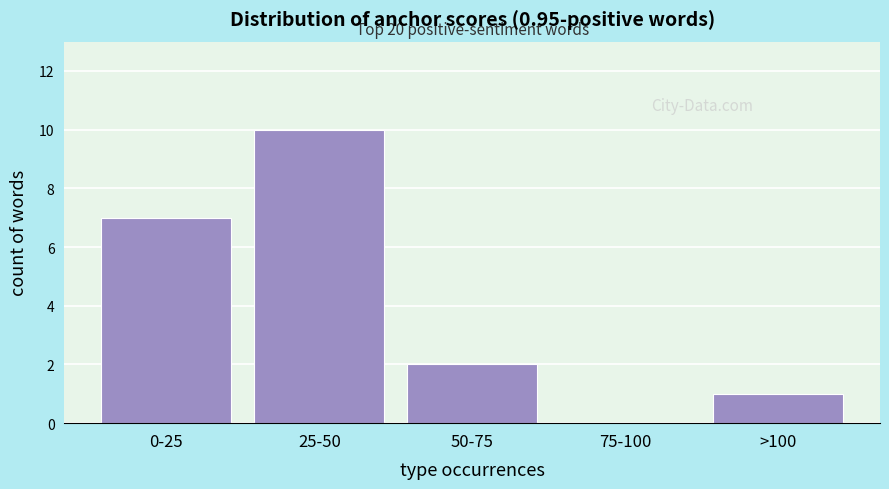

Reading left to right, what are all the values shown in this chart?

0-25=7	25-50=10	50-75=2	75-100=0	>100=1